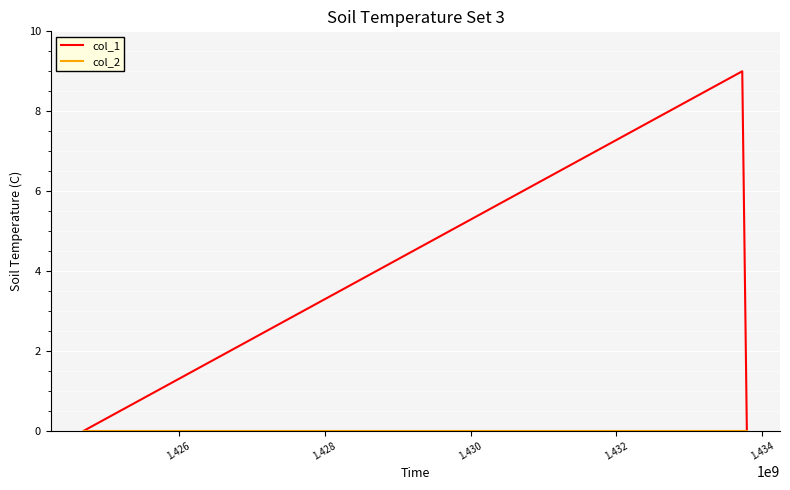

Which series has the largest total across all categories?

col_1